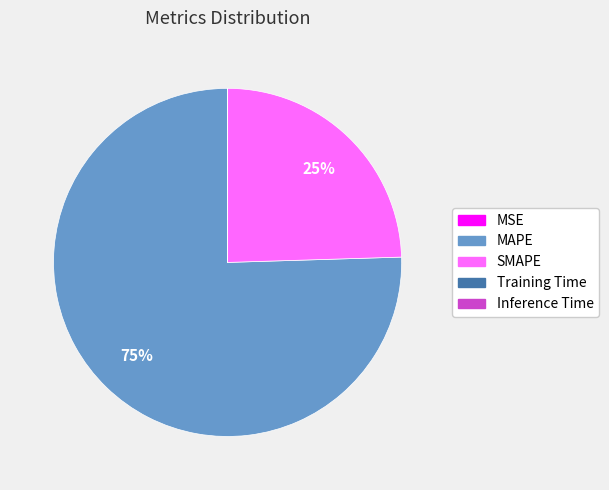

To the nearest percent, what is the difference between the largest and smallest slice percentages?

75%